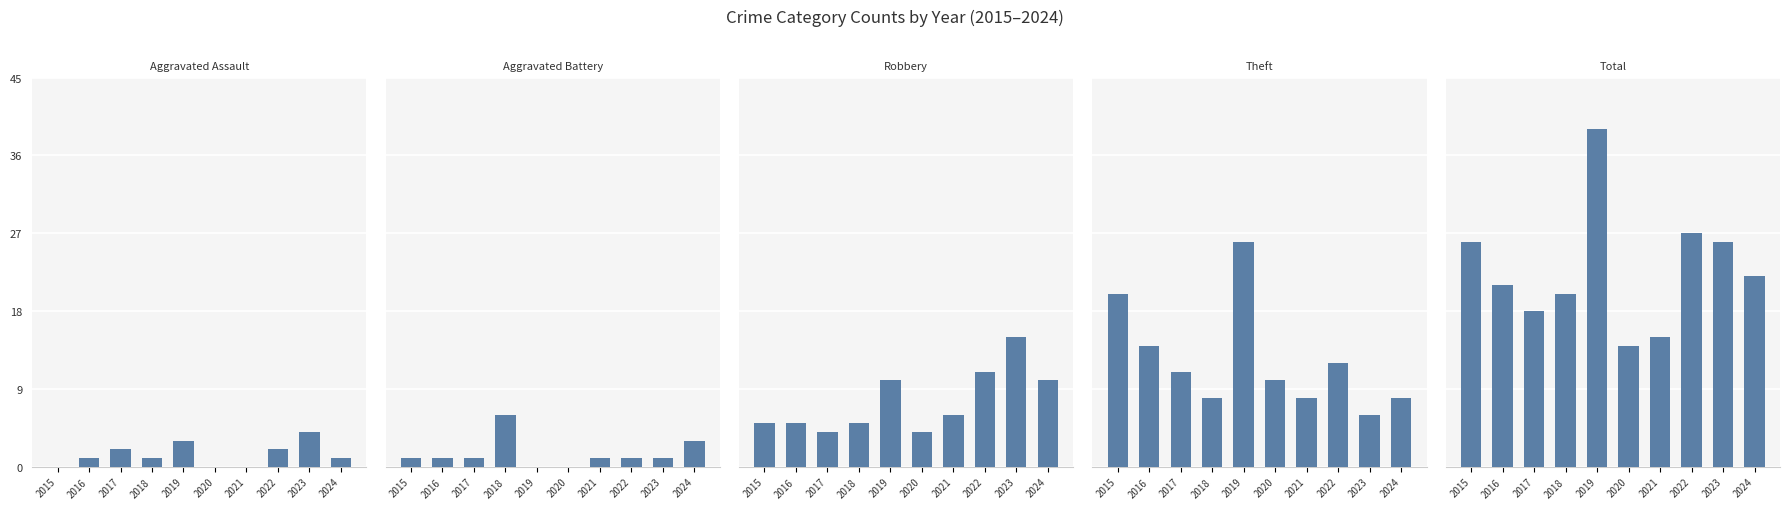

Between 2018 and 2024, which series saw the biggest shift?

Robbery